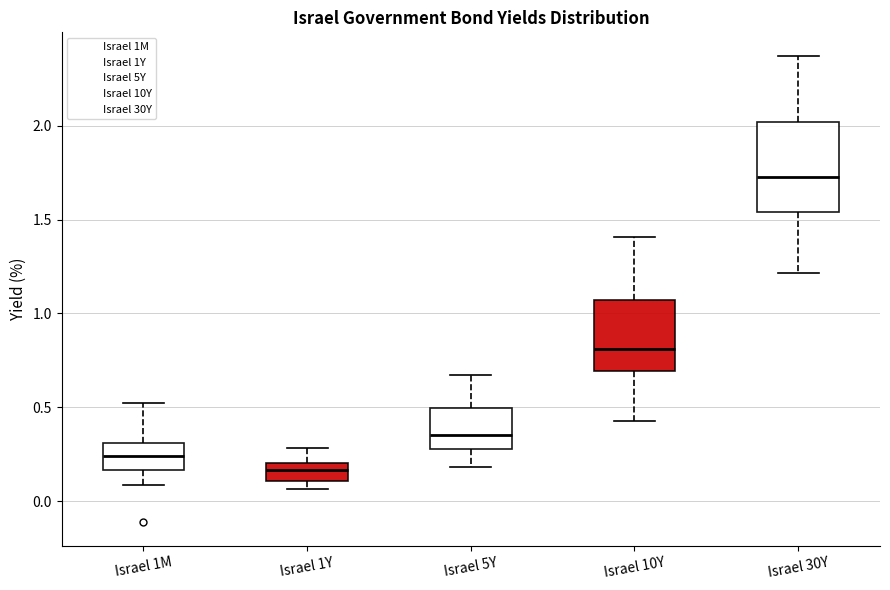

Which box is the tallest, from its lower edge to its upper edge?

Israel 30Y